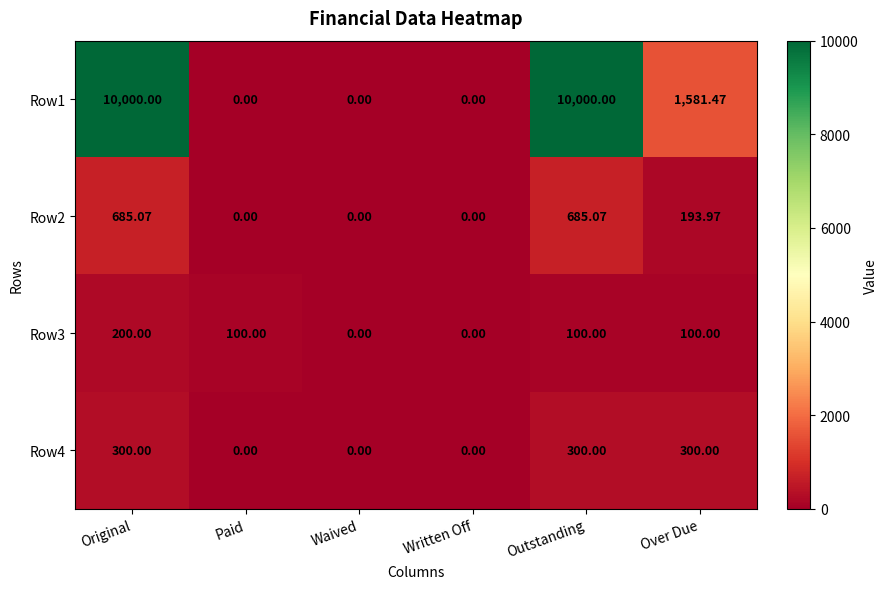

What is the difference between the highest and lowest values at Outstanding?

9900.0